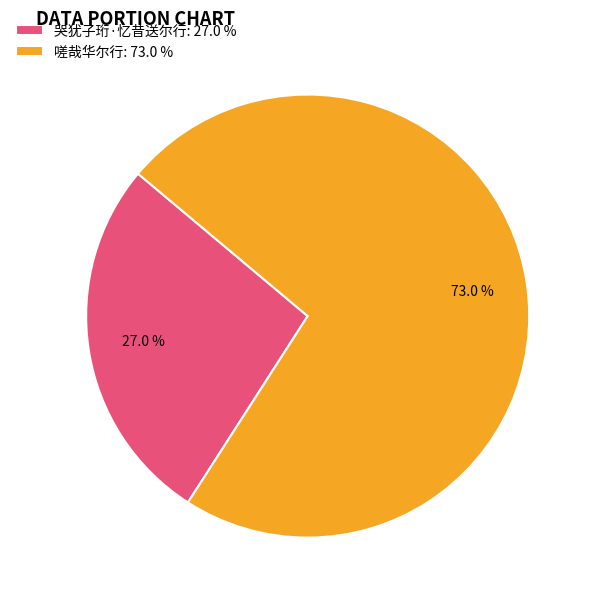

What is the majority slice?

嗟哉华尔行